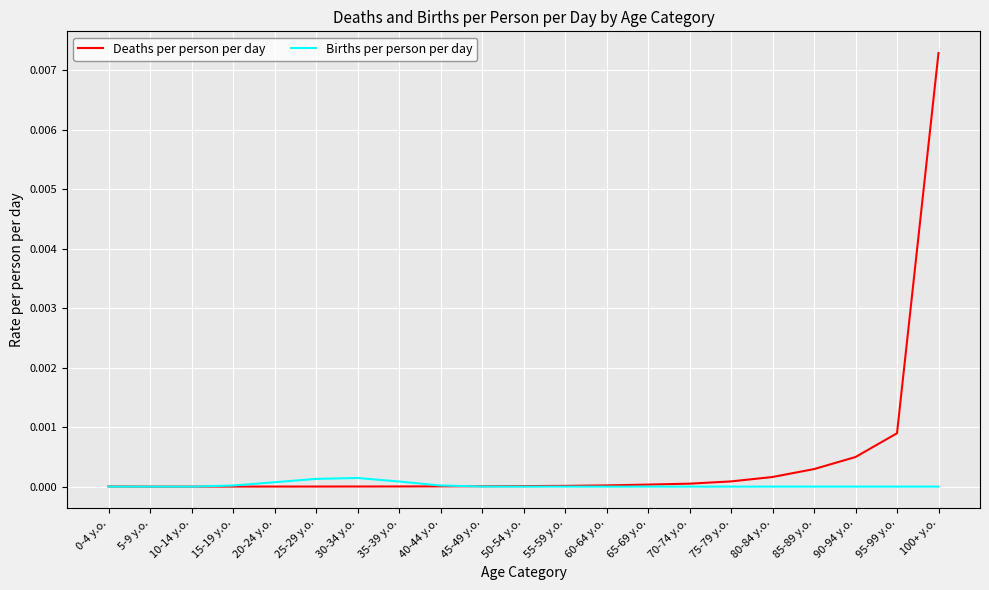

How many categories are shown in the chart?

21